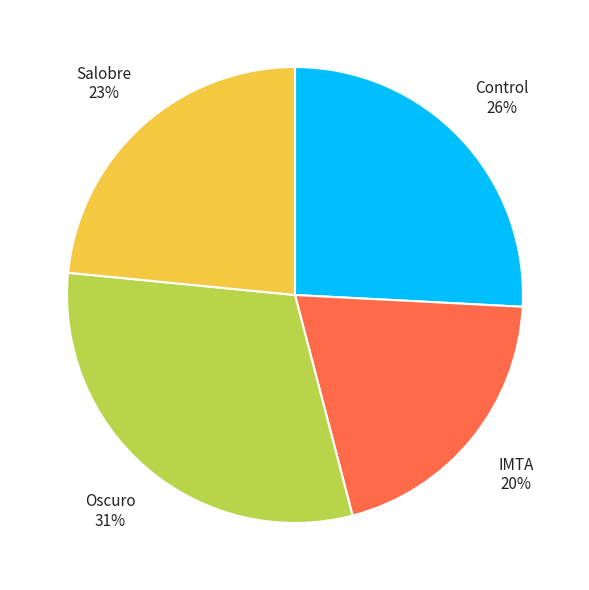

Does Oscuro represent more than half of the total?

No